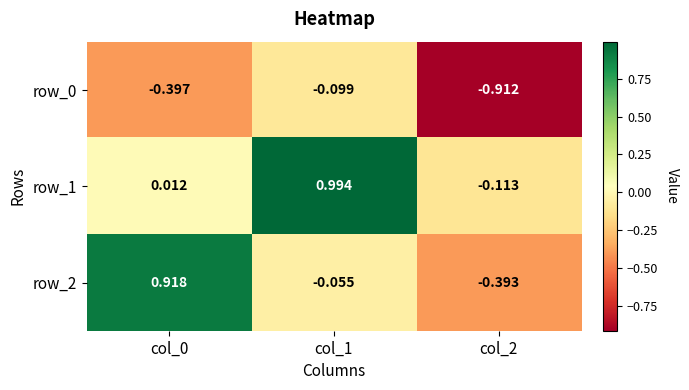

How many values in the row_2 series exceed 0?

1